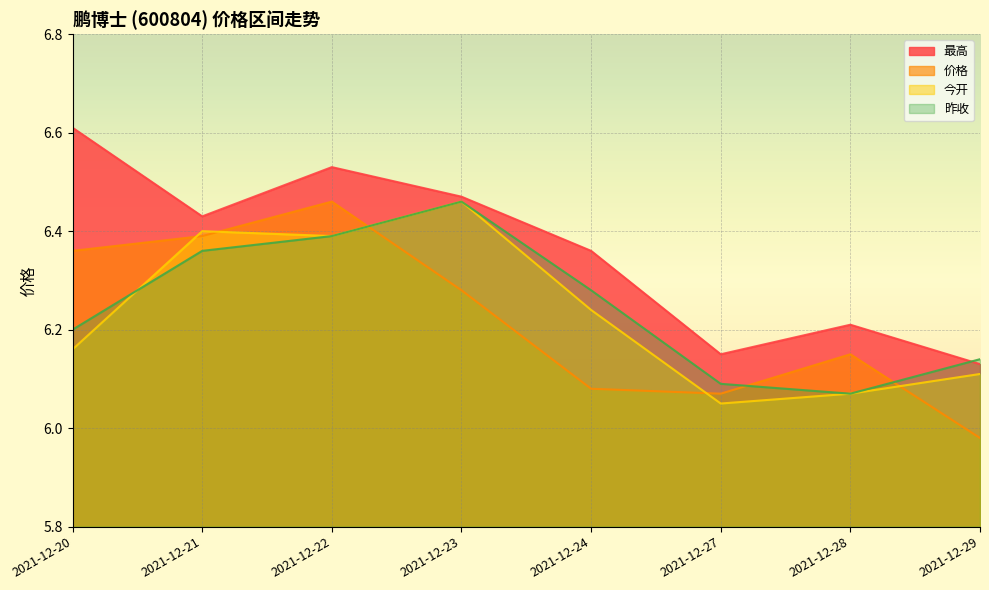

At which category does the chart reach its peak across all series?

2021-12-20